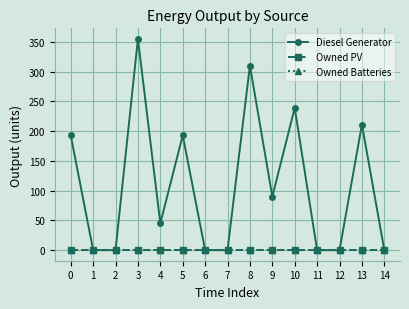

Does the chart have visible grid lines?

Yes